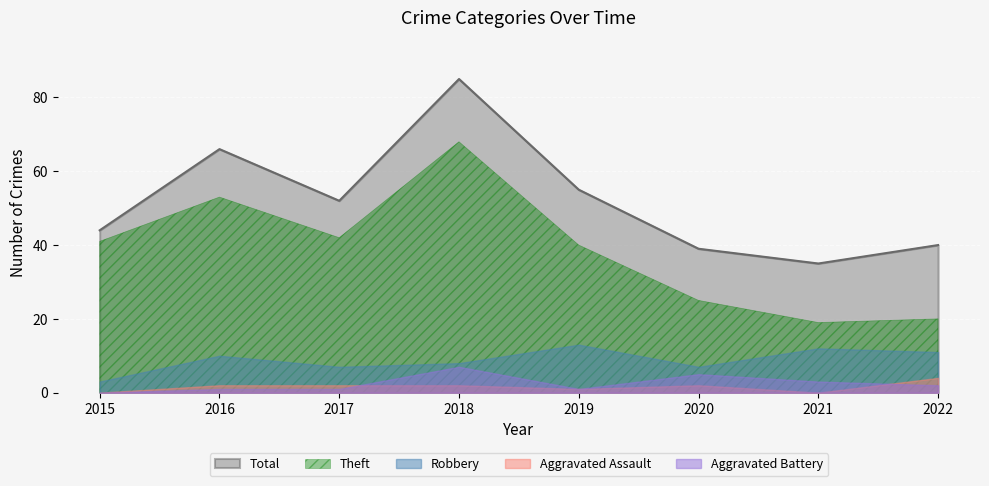

True or false: Robbery and Aggravated Battery intersect in this chart.

False